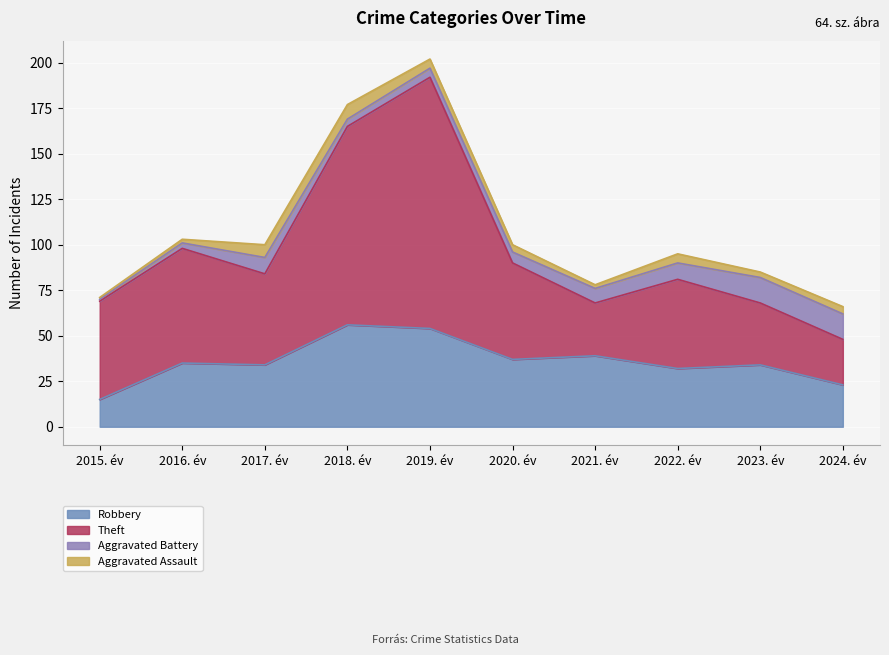

Where is the first local minimum for Robbery?

2017